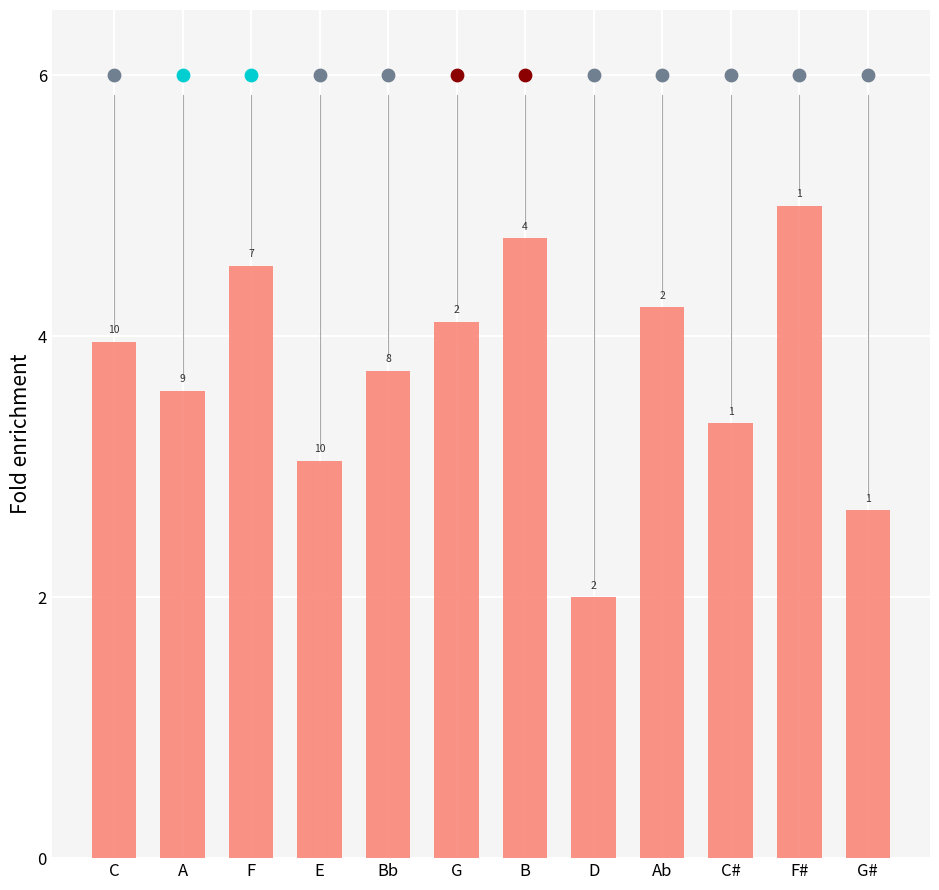

What is the change in value from D to F#?

+3.0